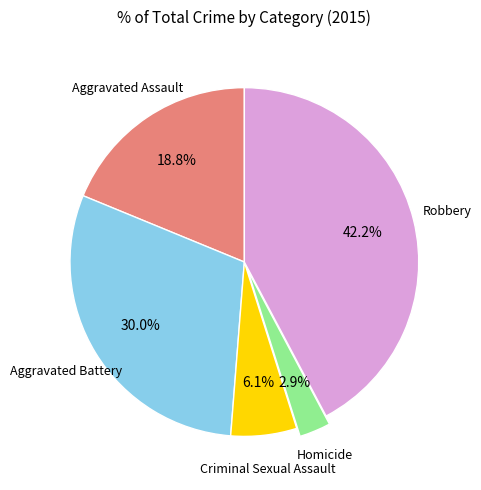

To the nearest percent, what is the average slice percentage?

20%